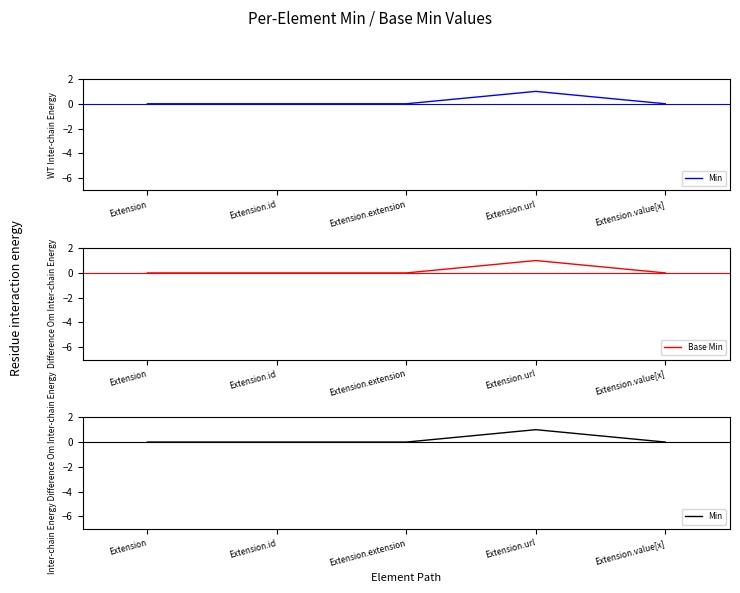

What is the sum of all Min values?

1